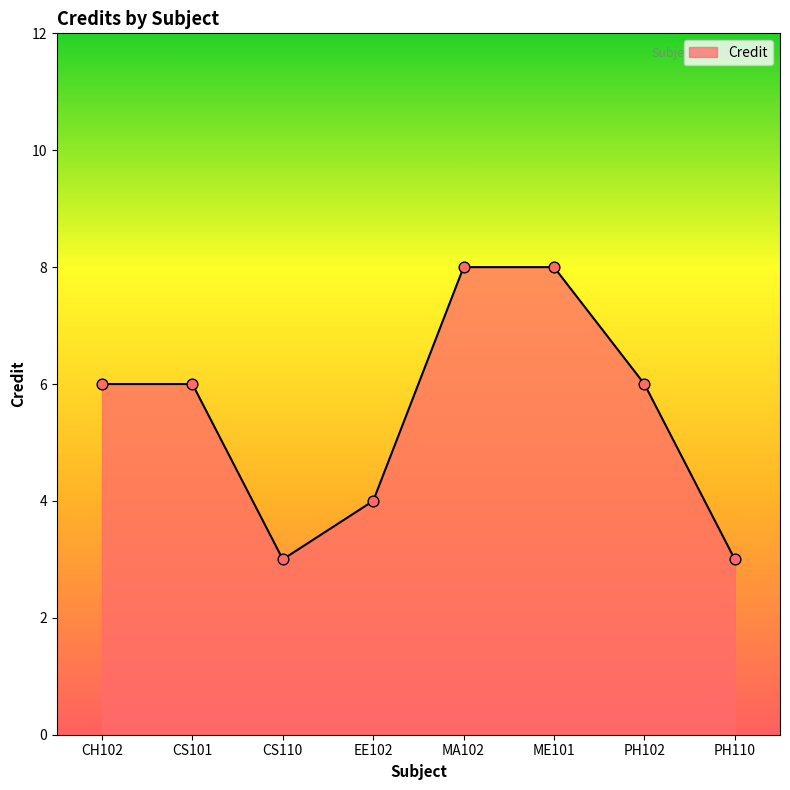

What is the change in value from CS110 to EE102?

+1